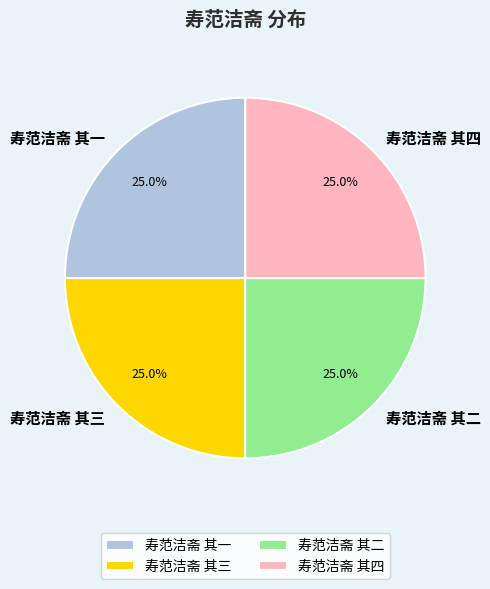

How much of the chart is everything except 寿范洁斋 其一?

75.0%